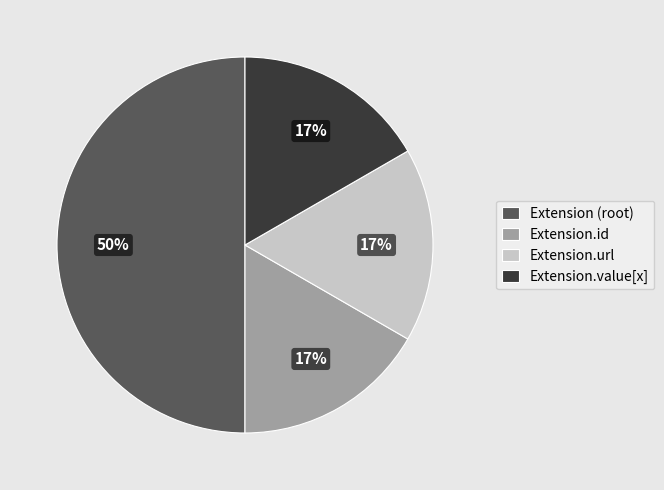

The Extension.url slice represents 17% of the pie. True or false?

True